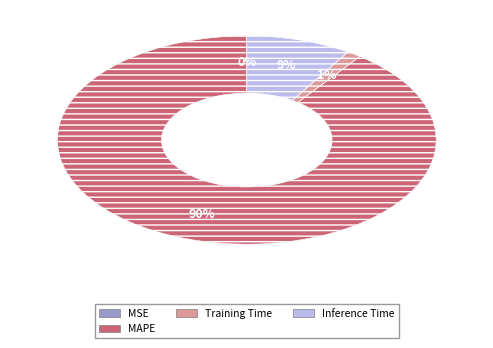

Is there a majority slice in this chart?

Yes